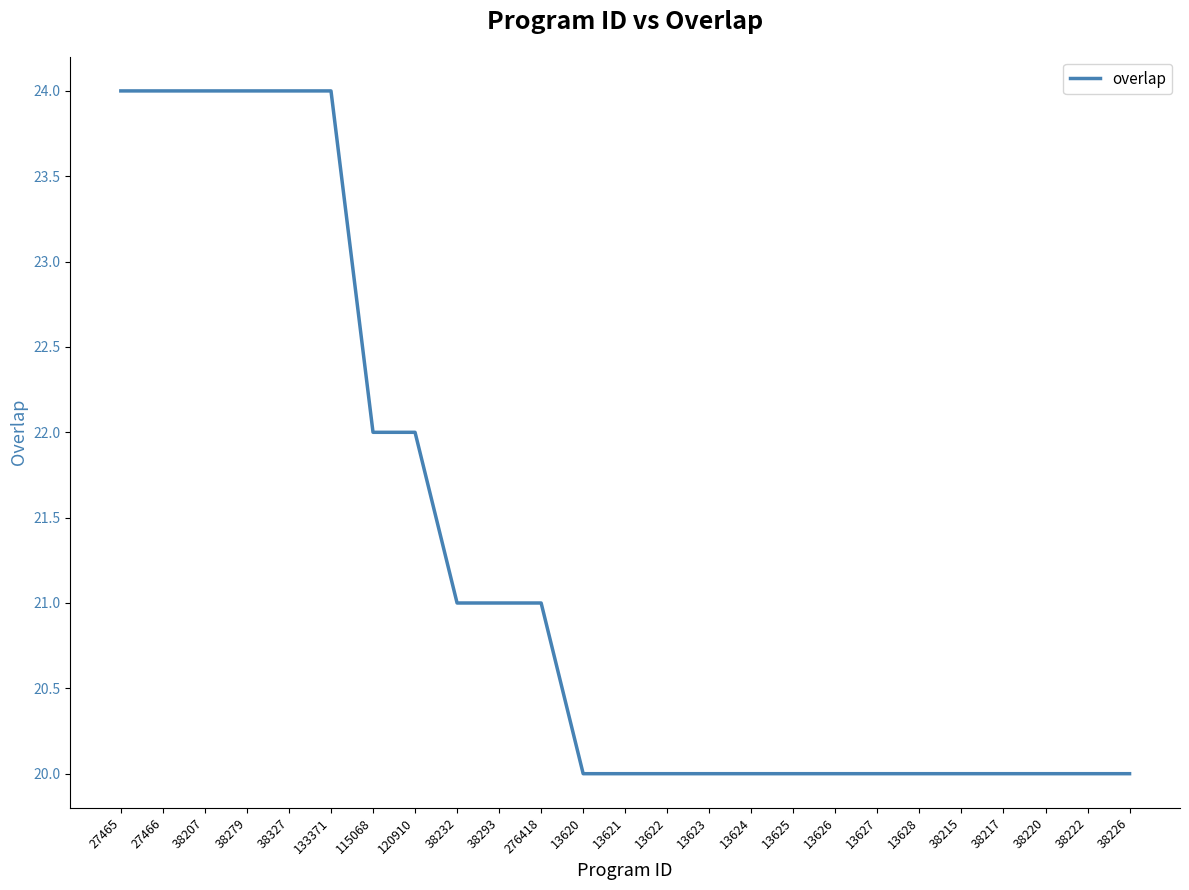

What is the minimum value shown in the chart?

20